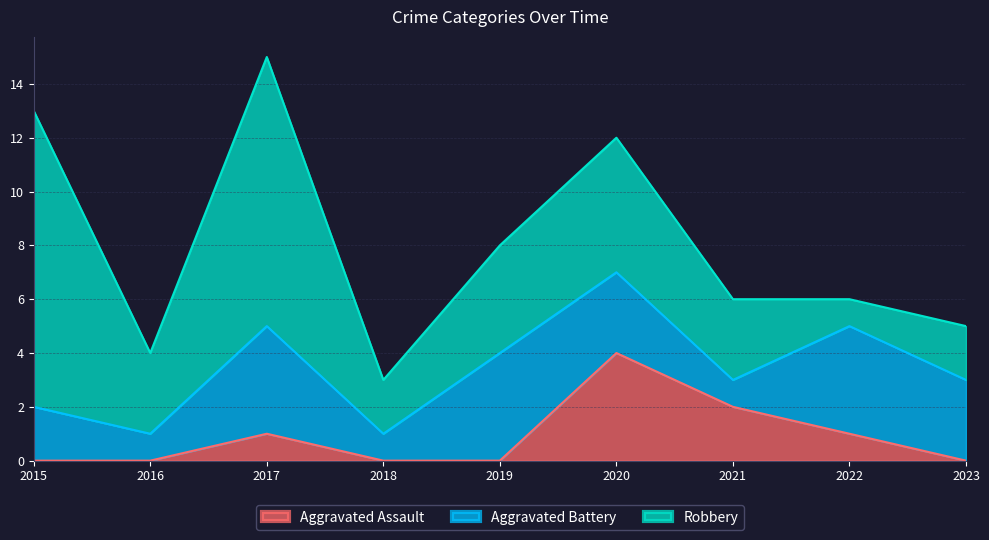

Is it true that Aggravated Assault equals 2 at 2023?

False